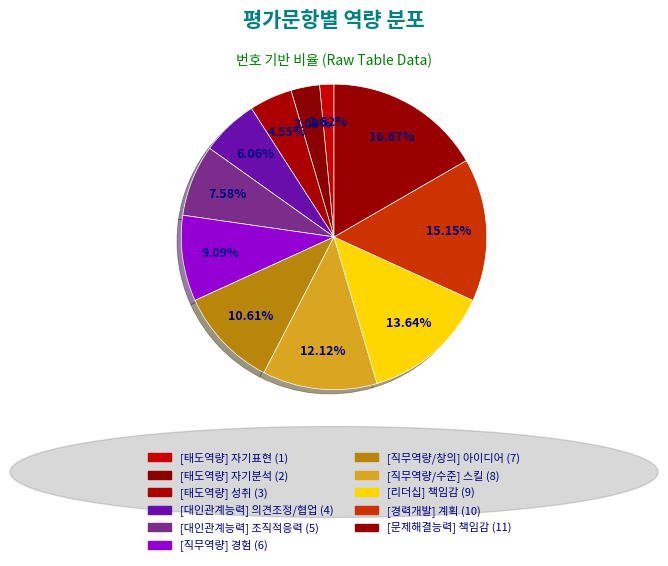

Which slice is the smallest?

[태도역량] 자기표현